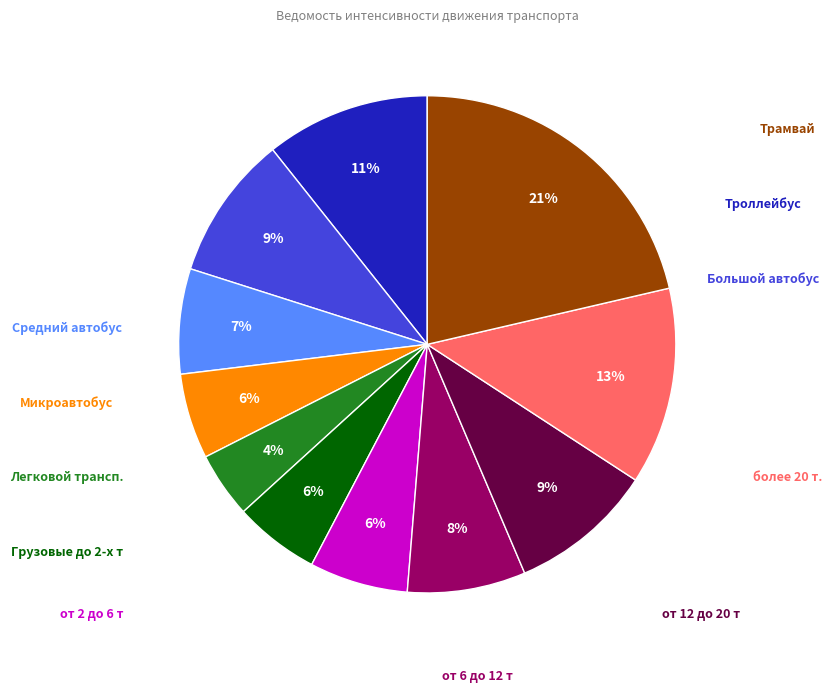

How many slices are in this pie chart?

11